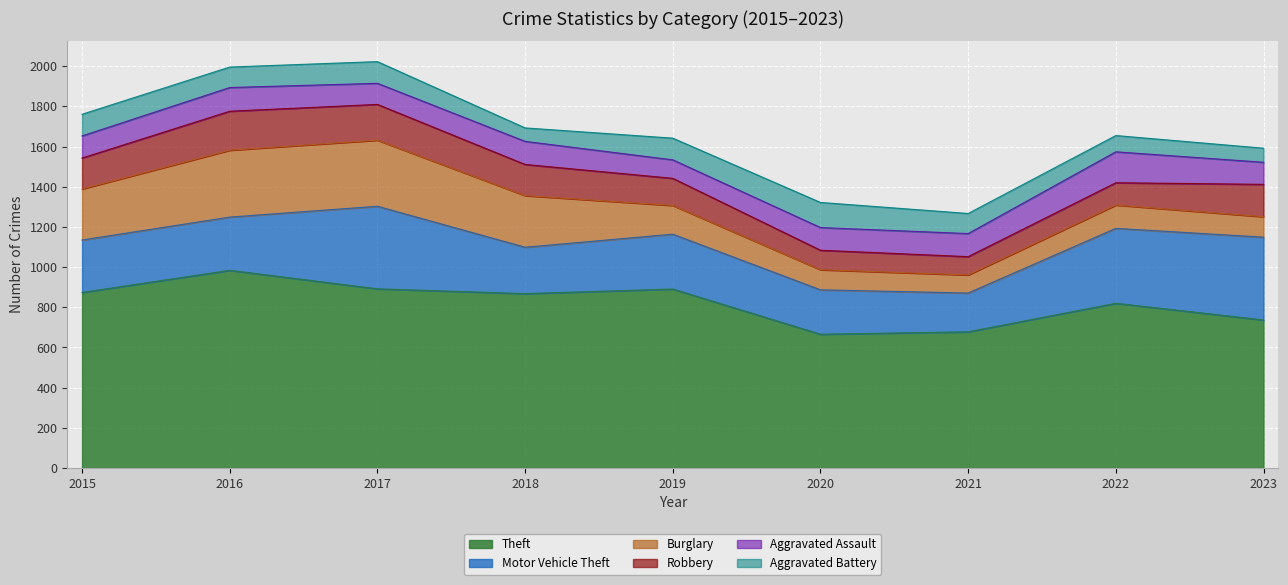

What is the difference between the second highest and minimum values in the Theft series?

226